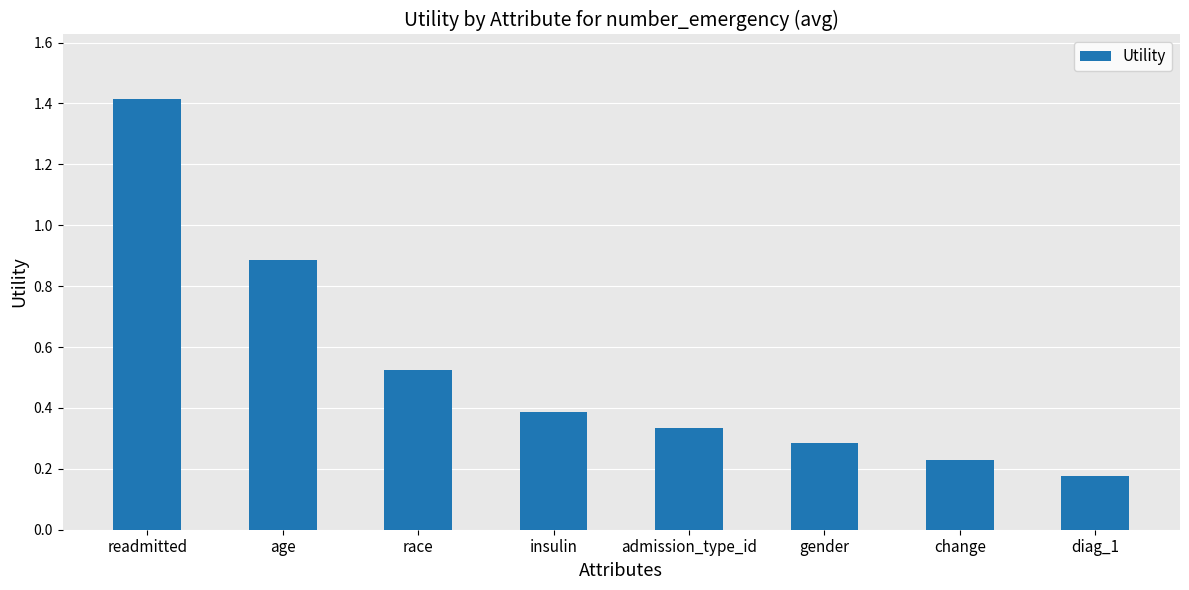

At which label is the value closest to 0?

diag_1